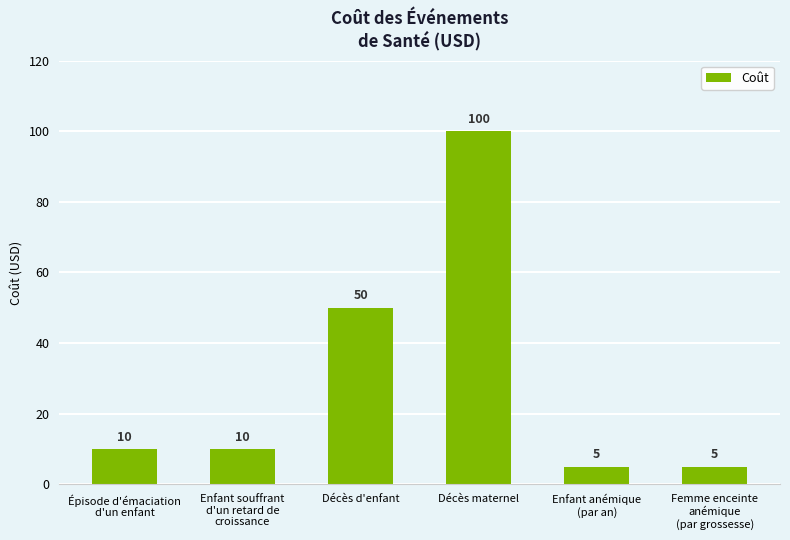

What is the minimum value shown in the chart?

5